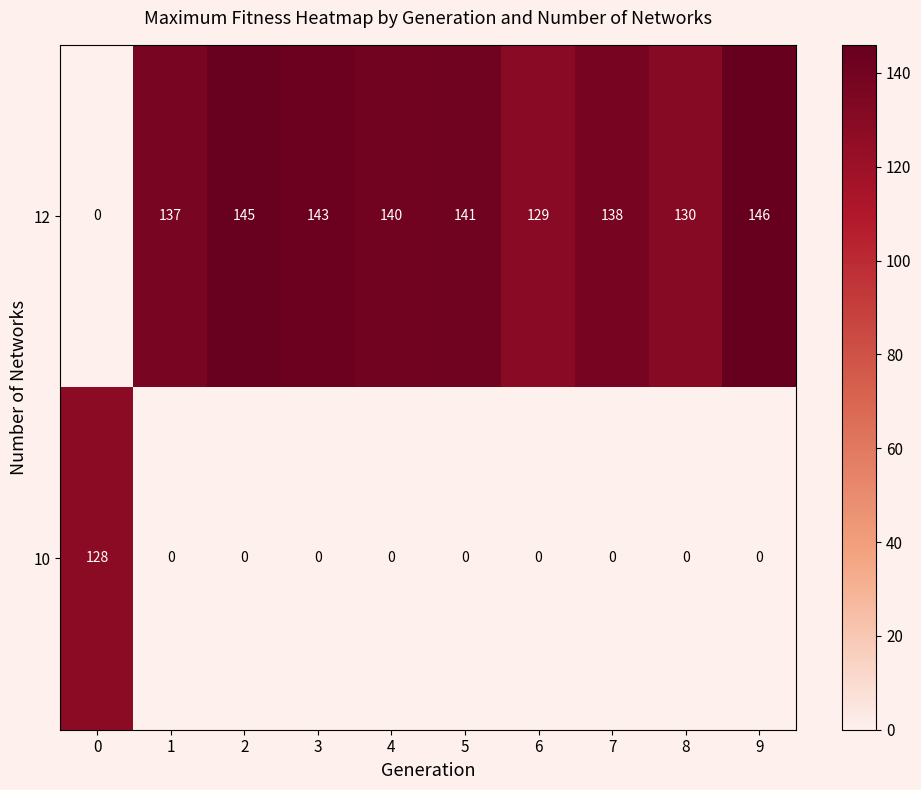

Count the number of data series in this chart.

2